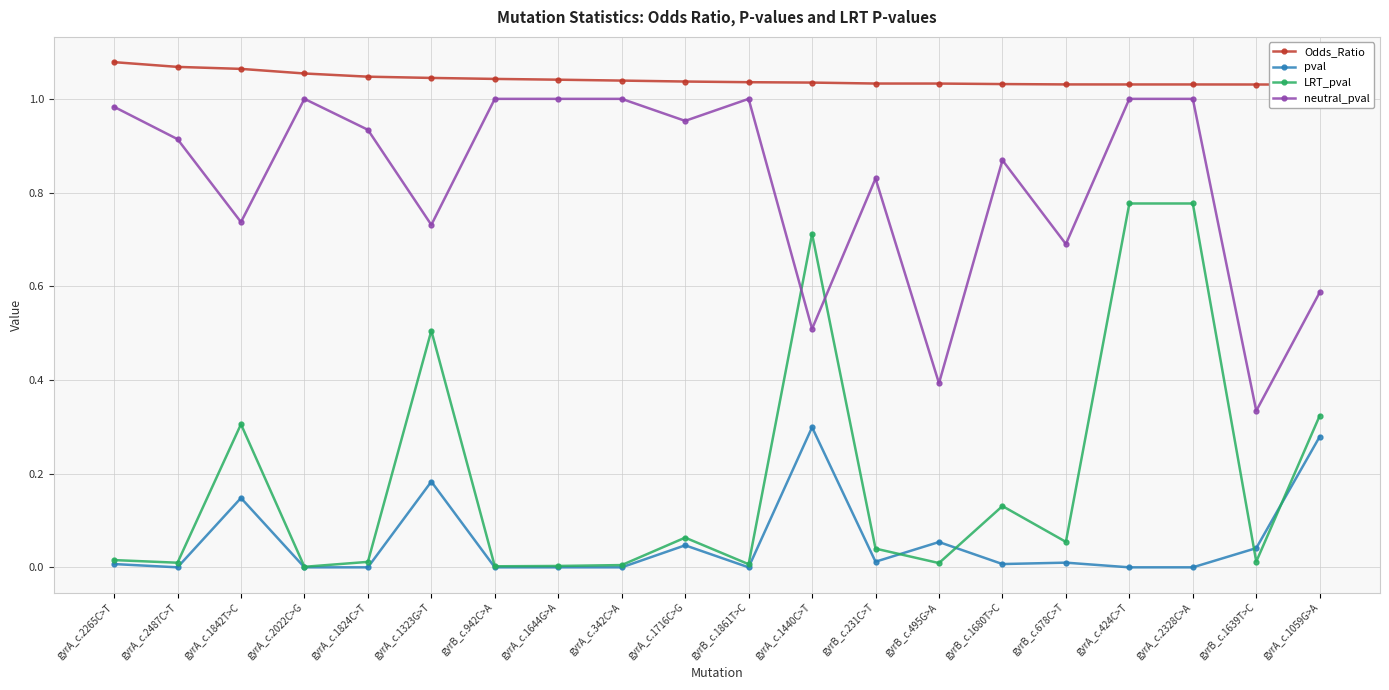

True or false: pval and neutral_pval intersect in this chart.

False